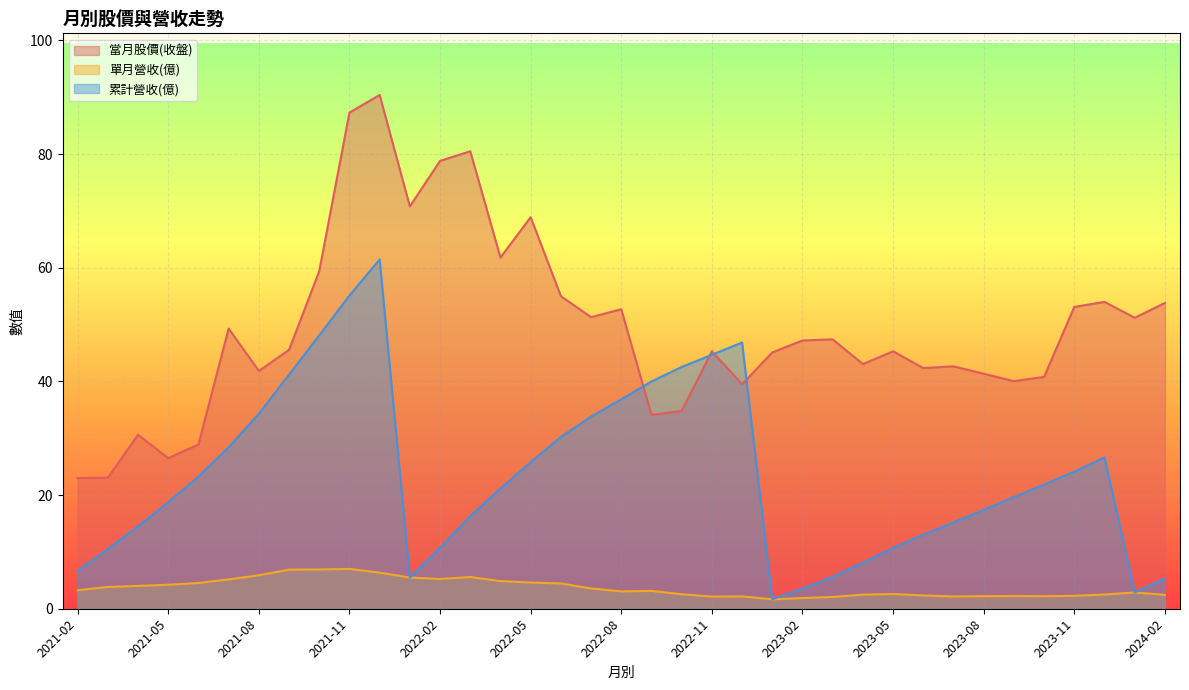

Is it true that 當月股價(收盤) equals 42.4 at 2023-06?

True